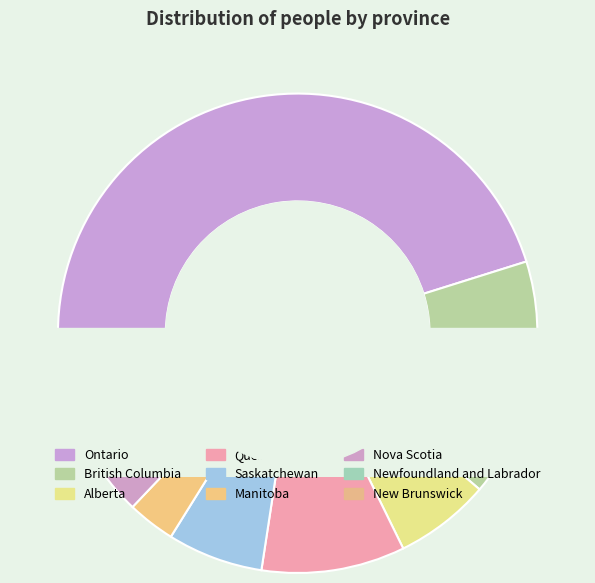

To the nearest percent, what portion does New Brunswick represent?

6%